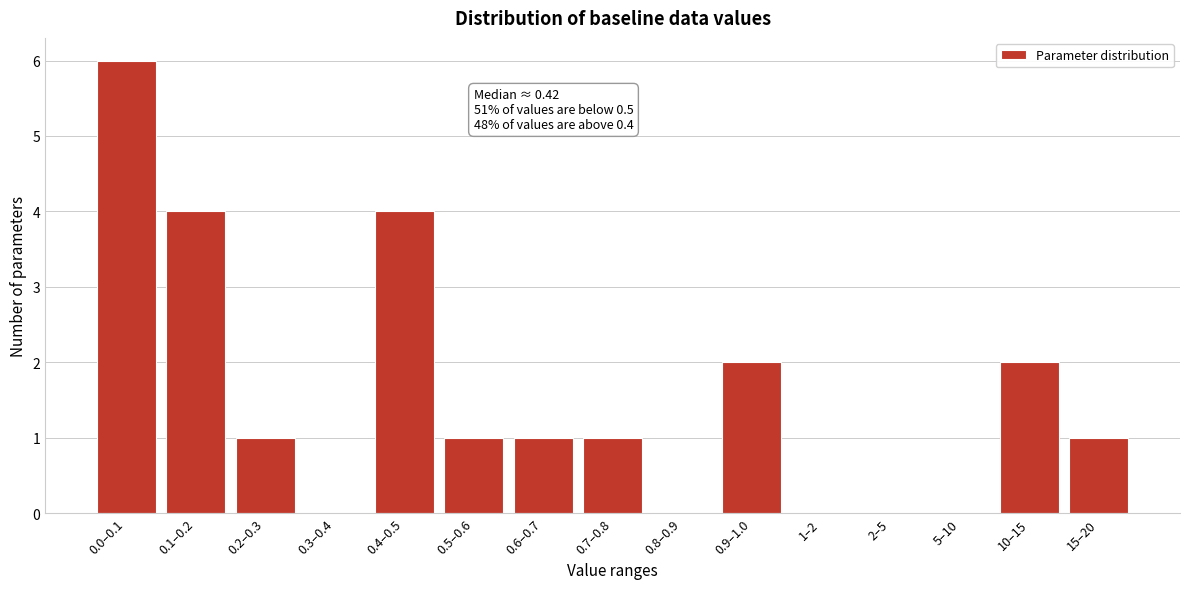

Reading left to right, extract all data points from this chart.

0.0–0.1=6	0.1–0.2=4	0.2–0.3=1	0.3–0.4=0	0.4–0.5=4	0.5–0.6=1	0.6–0.7=1	0.7–0.8=1	0.8–0.9=0	0.9–1.0=2	1–2=0	2–5=0	5–10=0	10–15=2	15–20=1